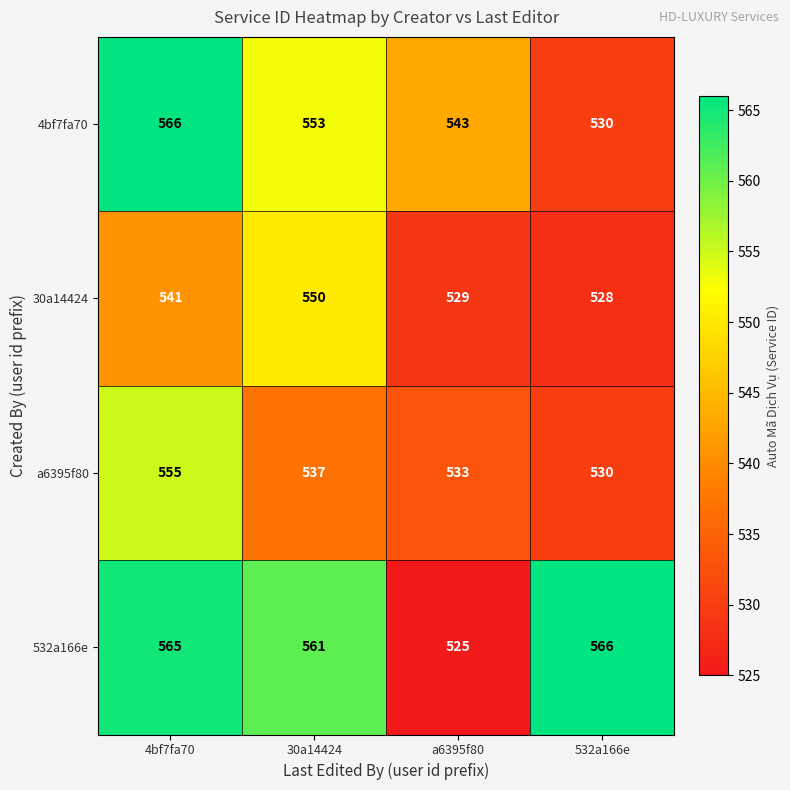

True or false: a6395f80 has a value of 333 at 30a14424.

False